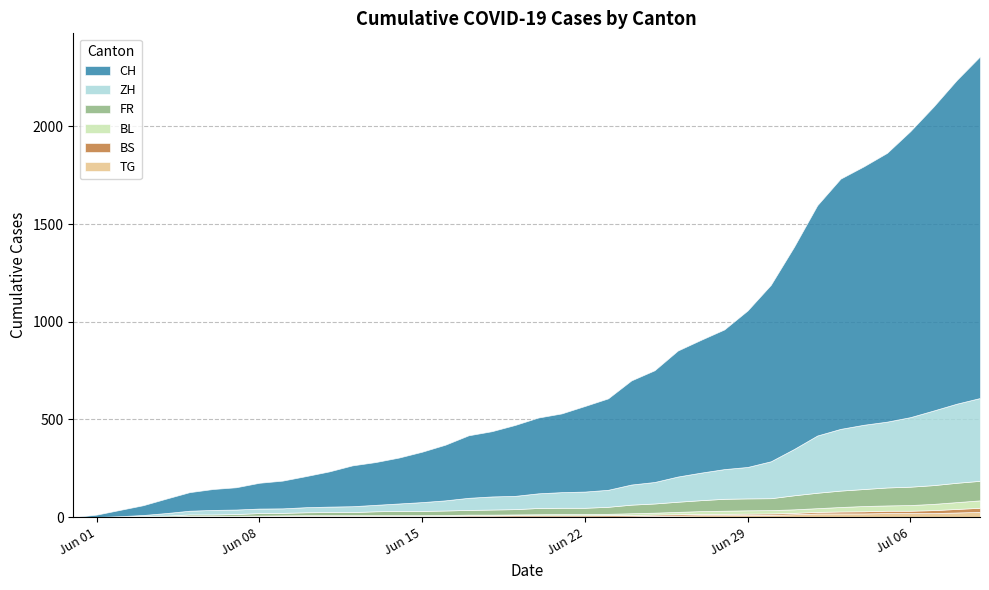

What is the maximum value shown in the chart?

1749